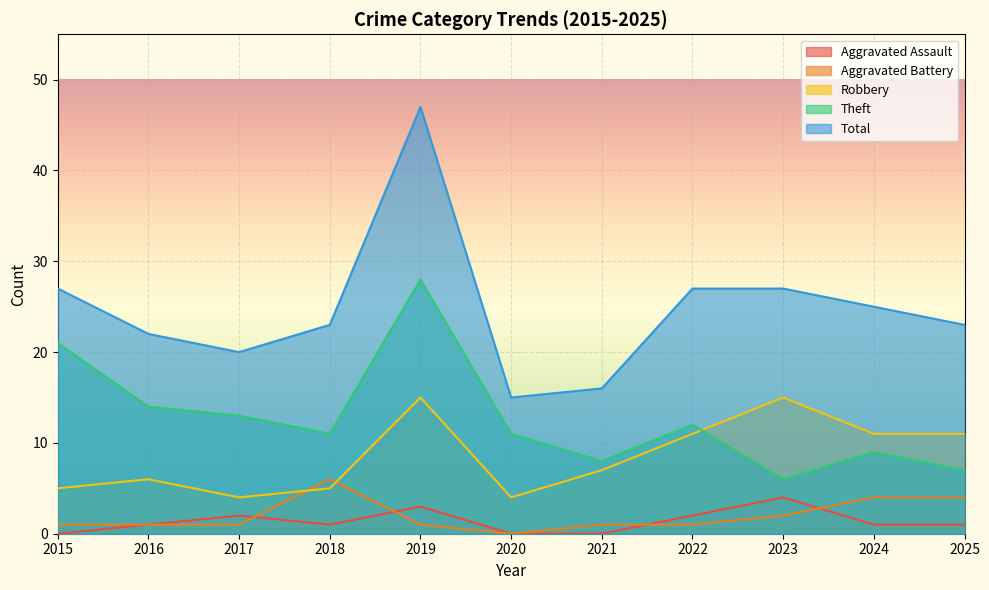

Count the number of categories in the chart.

11